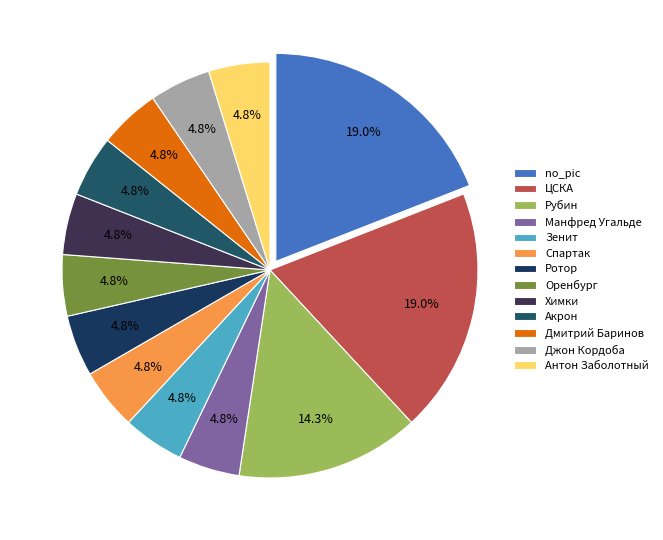

Which category has the biggest portion of the pie?

no_pic